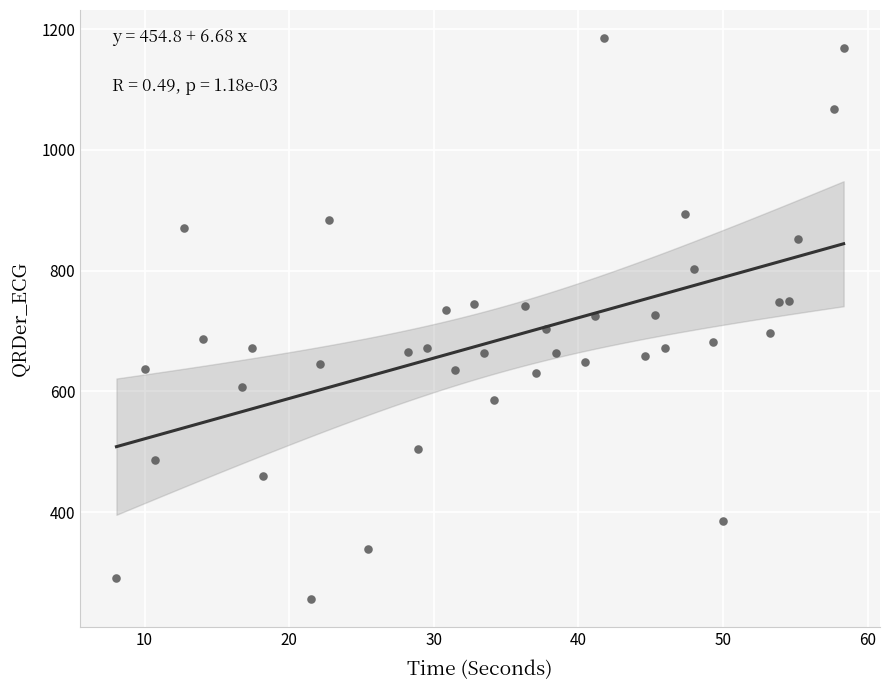

What is the range of X values (max minus min)?

50.3